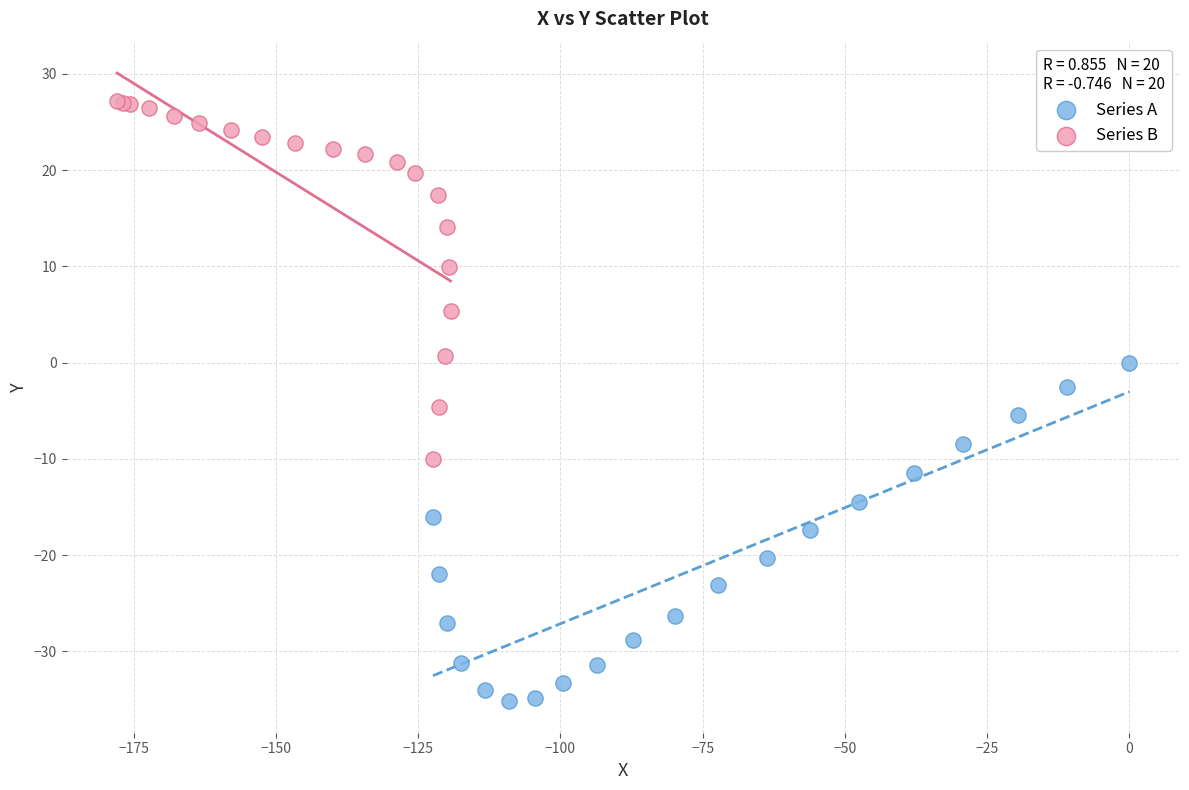

Which series has the widest spread of Y values?

Series B